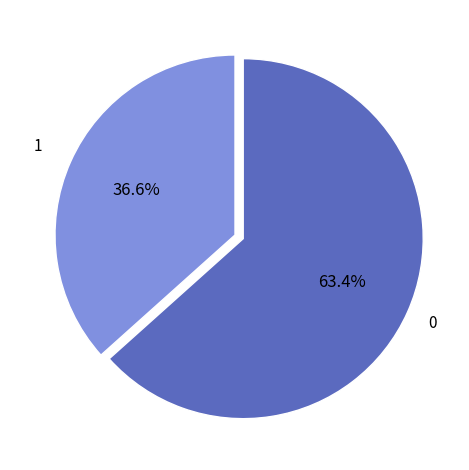

Is there a majority slice in this chart?

Yes